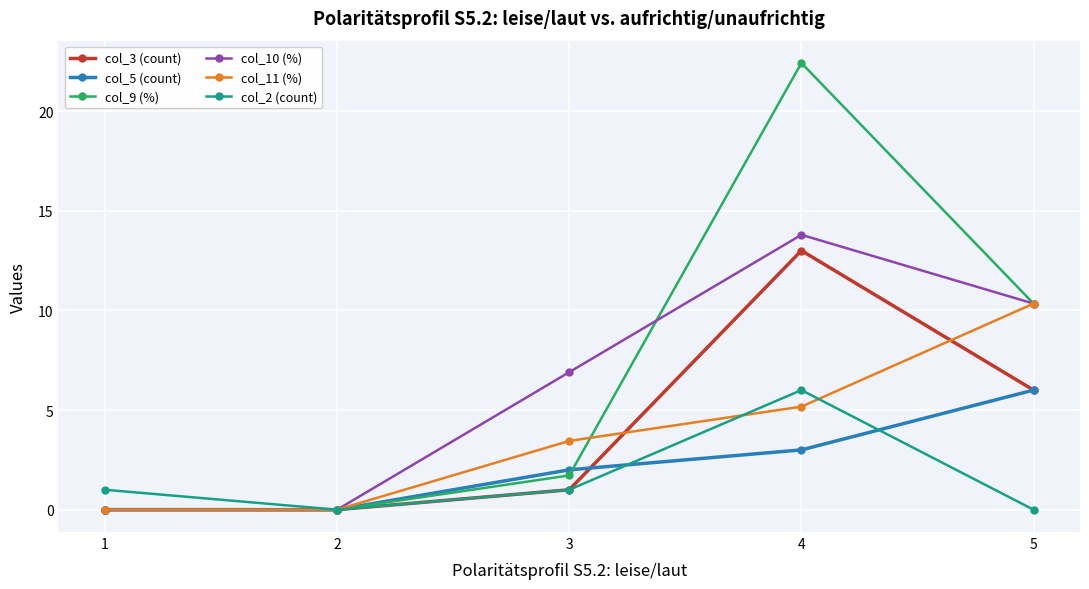

Which series has the widest spread of values?

col_9 (%)